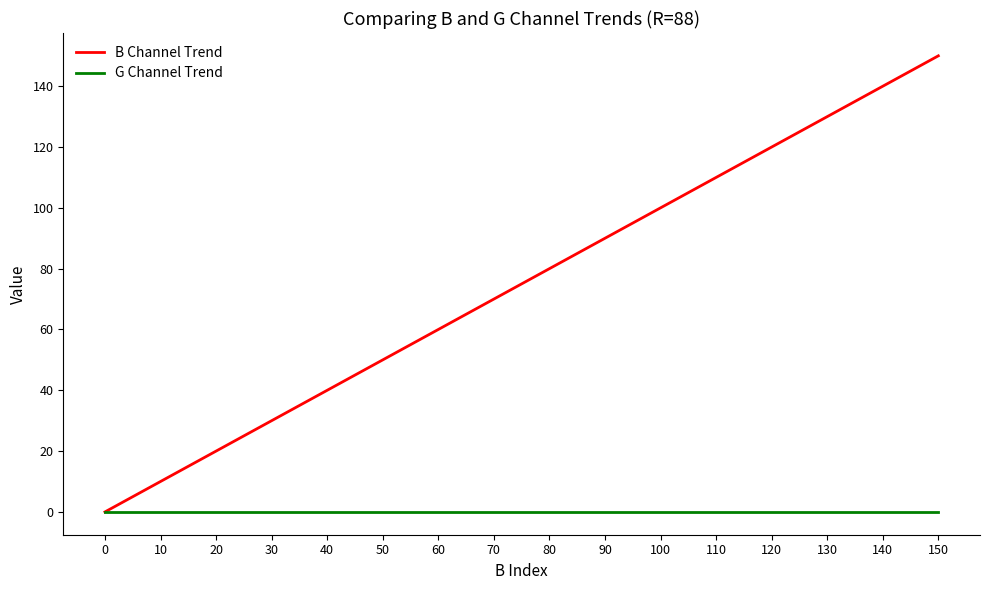

Is it true that B Channel Trend equals 130 at 130?

True